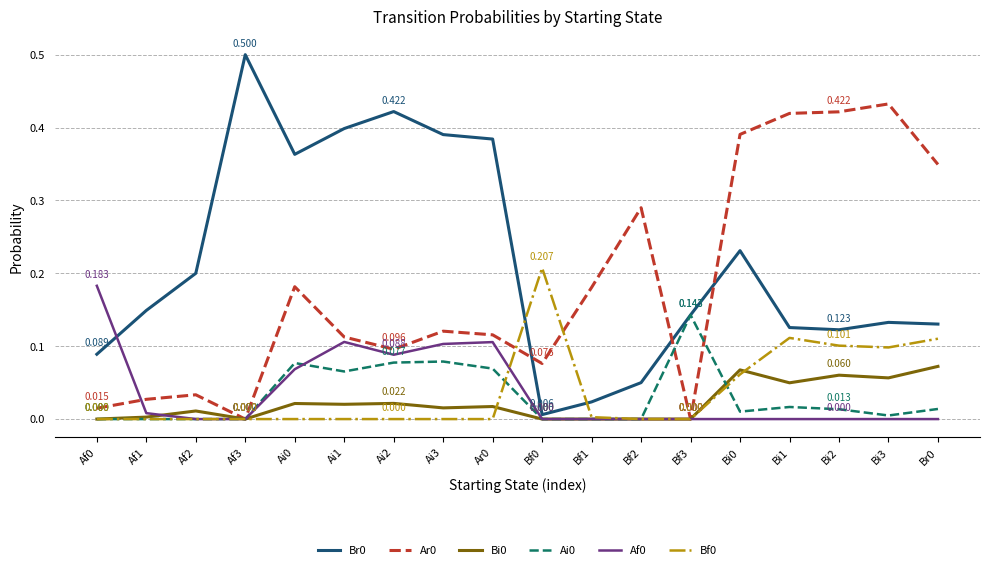

What is the sum of all Ar0 values?

3.3